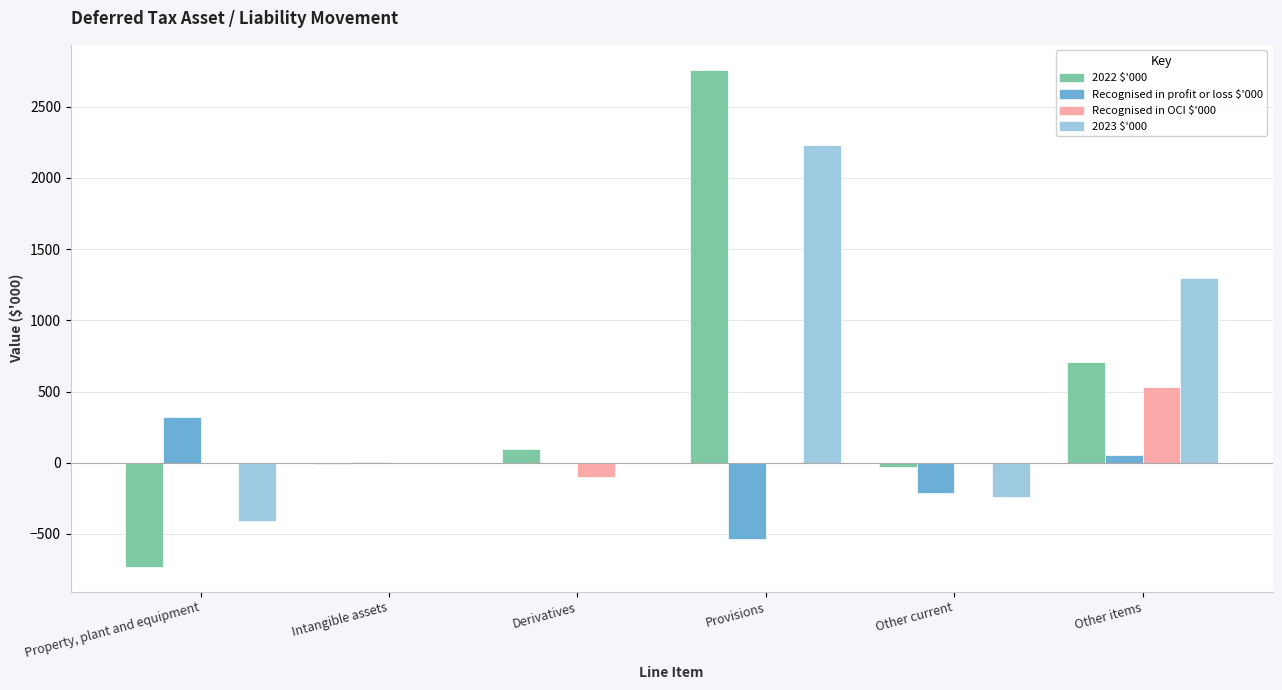

Between Property, plant and equipment and Other items, which series saw the biggest shift?

2023 $'000